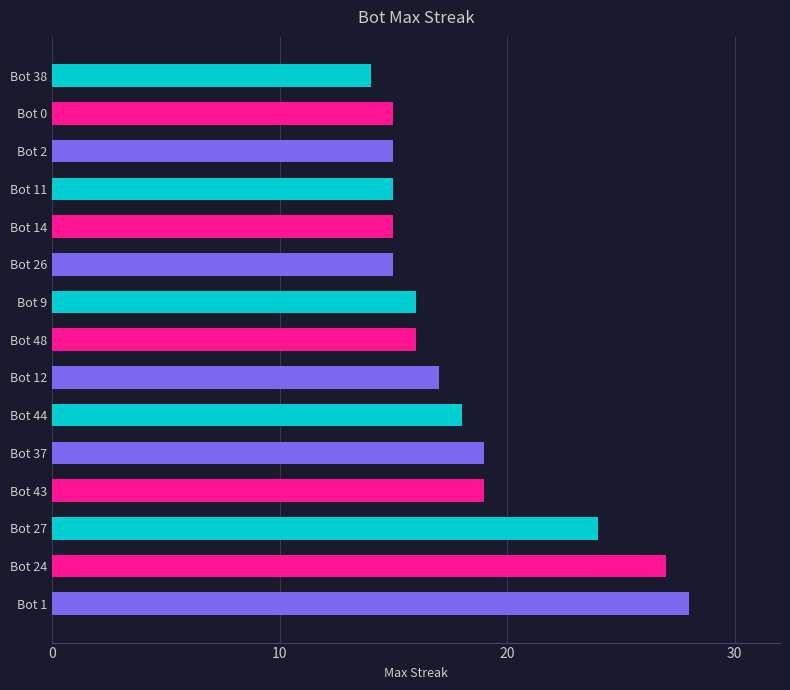

Between Bot 11 and Bot 38, which is larger?

Bot 11